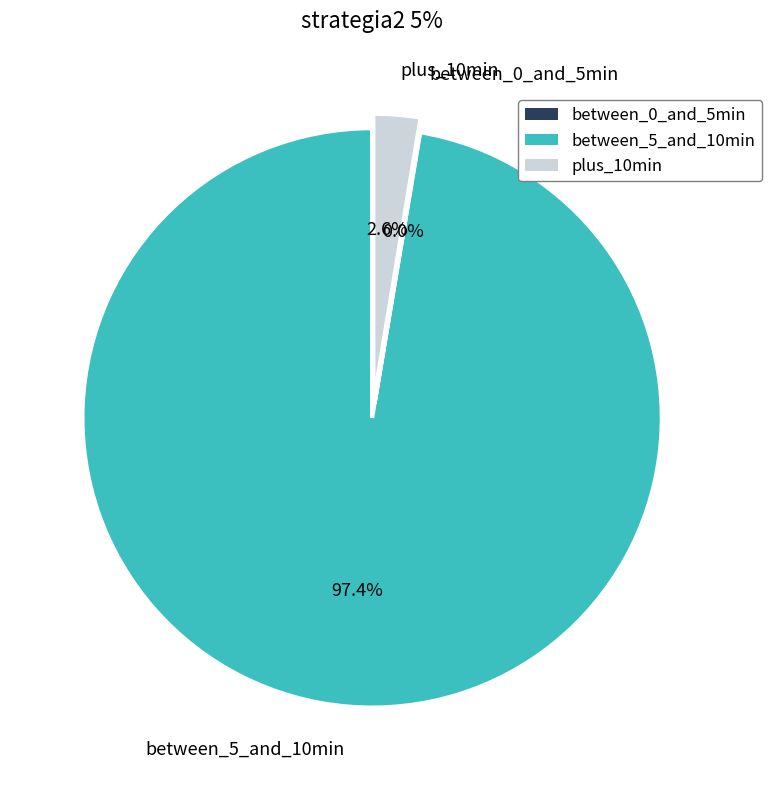

Which slice is the largest?

between_5_and_10min